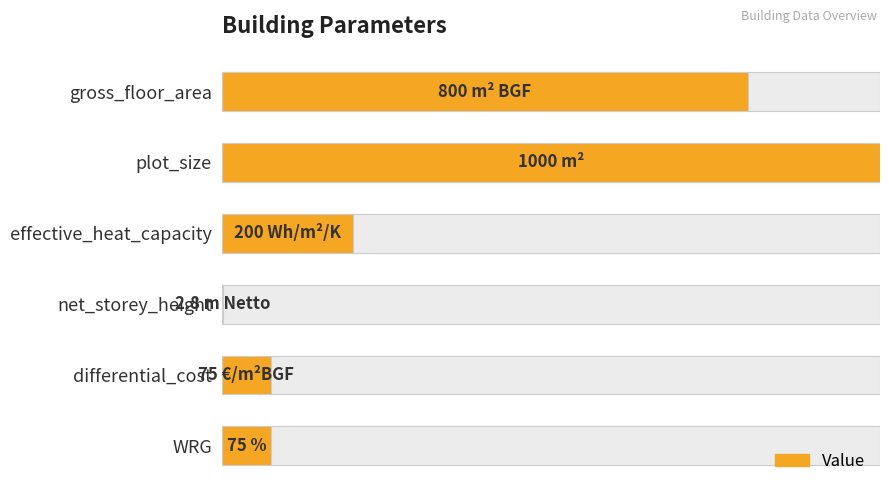

What is the value of the 2nd bar from the left?

1.0